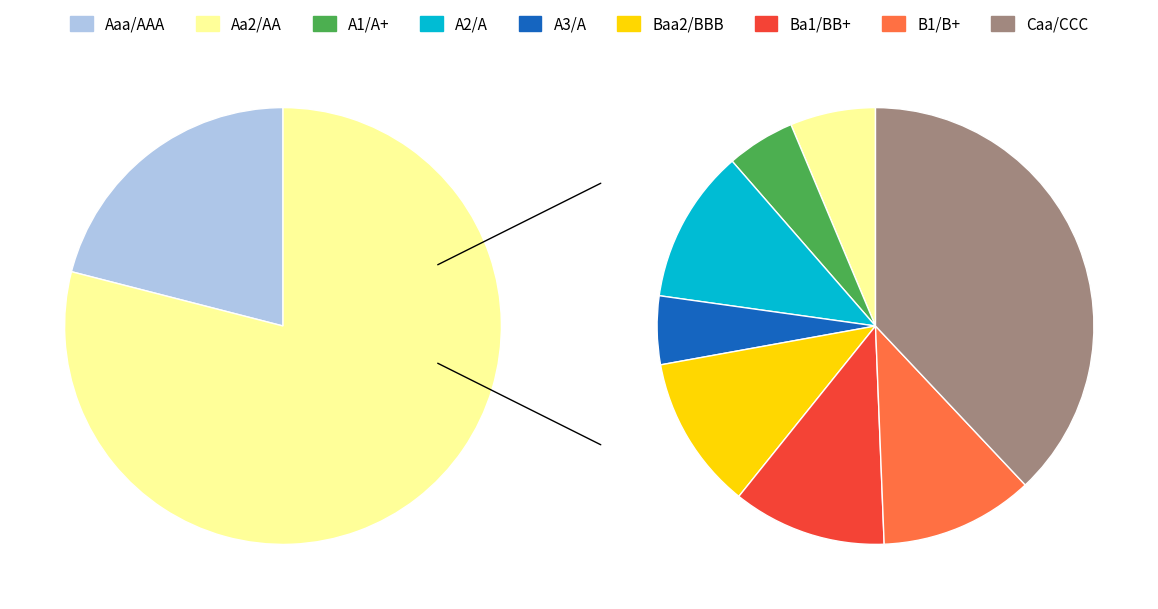

How many slices are in this pie chart?

9